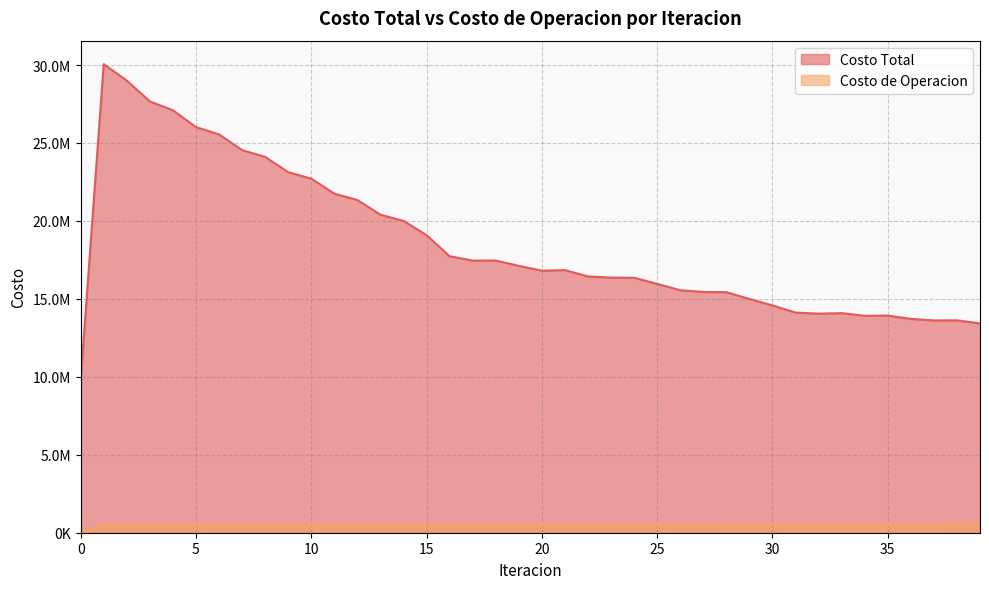

True or false: Costo Total and Costo de Operacion intersect in this chart.

False